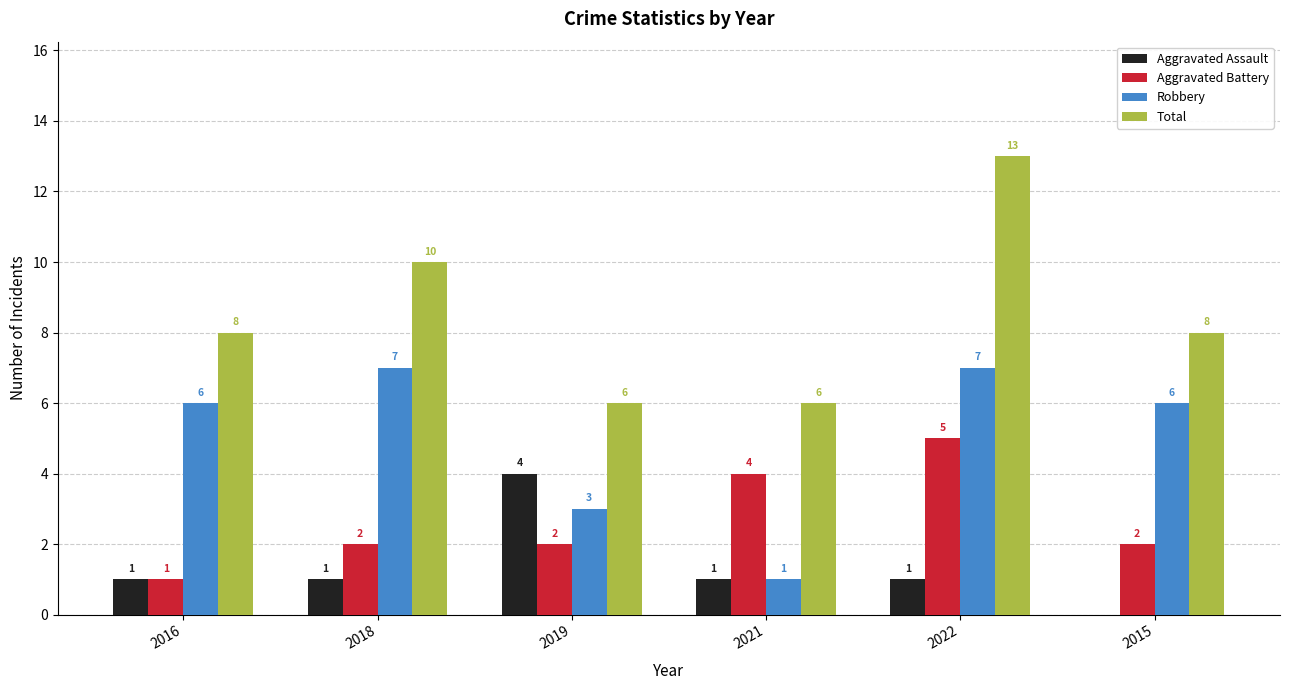

Reading right to left, transcribe all the data shown in this chart.

Aggravated Assault: 0	1	1	4	1	1
Aggravated Battery: 2	5	4	2	2	1
Robbery: 6	7	1	3	7	6
Total: 8	13	6	6	10	8